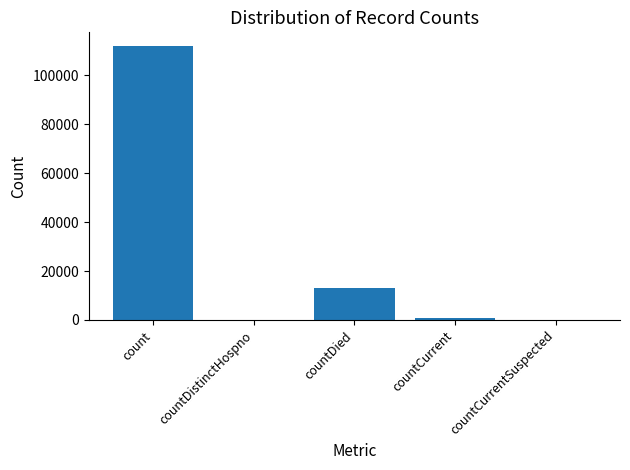

Reading right to left, transcribe all the data shown in this chart.

0	987	13113	0	111898